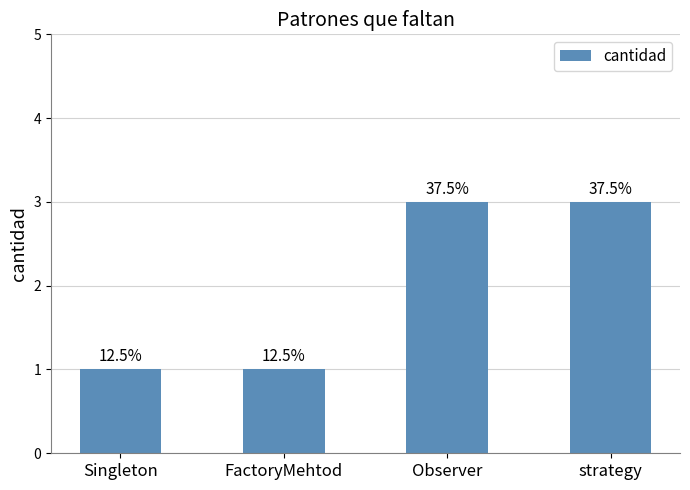

Reading left to right, list all the values displayed in this chart.

1	1	3	3